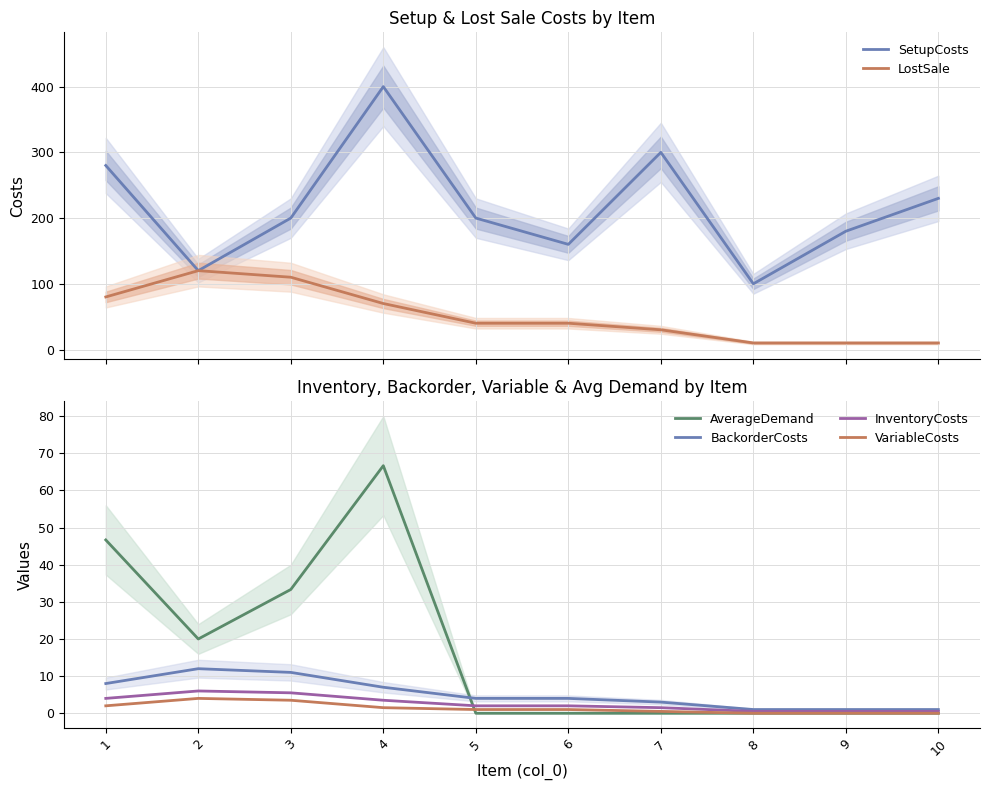

Read the SetupCosts value at 2.

120.0